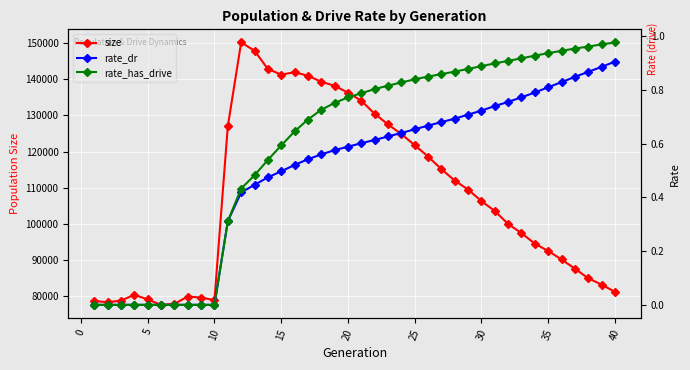

What is the minimum value for size?

77477